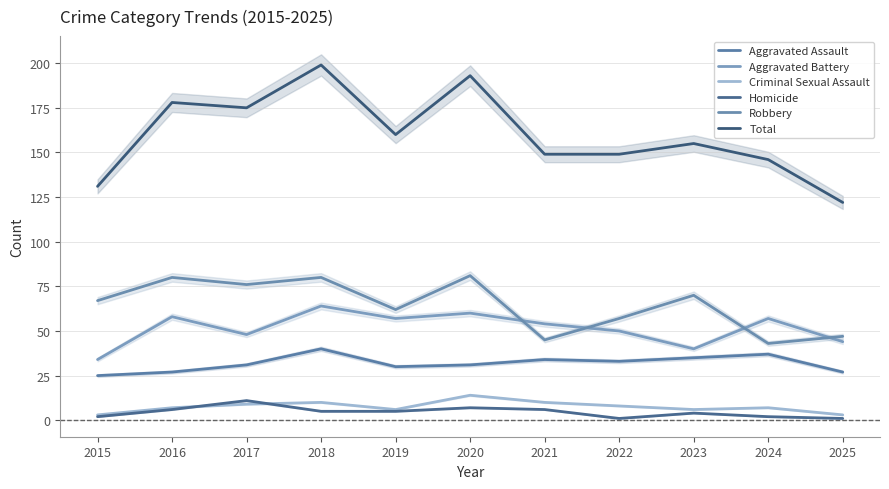

Is the value of Aggravated Assault at 2022 greater than the value of Homicide at 2021?

Yes